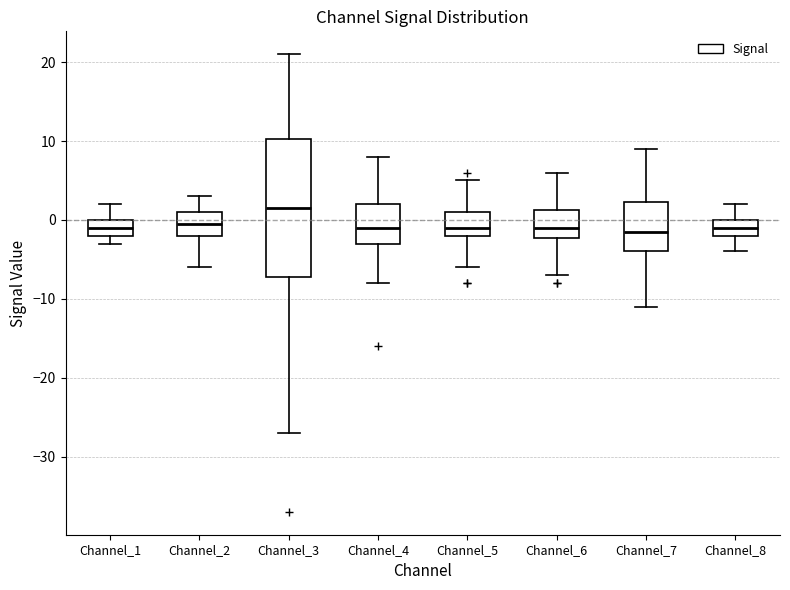

Reading left to right, read every box against the y-axis: the position of its median line, the range the box covers, and the ends of its whiskers. The values are not printed on the chart, so give them approximately, as read against the axis.

Channel_1: median -1, box -2 to 0, whiskers -3 to 2
Channel_2: median 0, box -2 to 1, whiskers -6 to 3
Channel_3: median 2, box -7 to 10, whiskers -27 to 21
Channel_4: median -1, box -3 to 2, whiskers -8 to 8
Channel_5: median -1, box -2 to 1, whiskers -6 to 5
Channel_6: median -1, box -2 to 1, whiskers -7 to 6
Channel_7: median -1, box -4 to 2, whiskers -11 to 9
Channel_8: median -1, box -2 to 0, whiskers -4 to 2